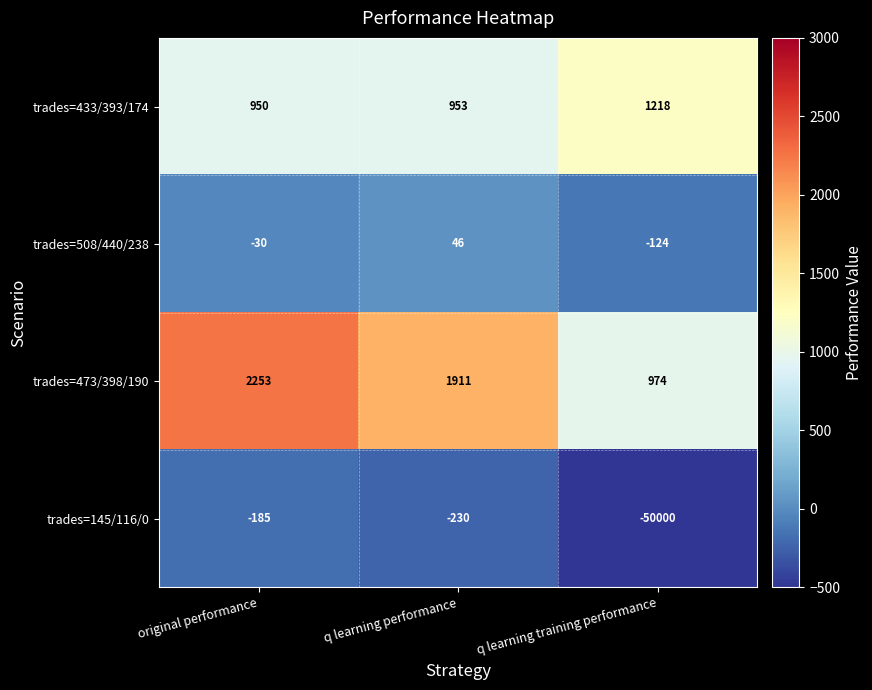

Between q learning performance and q learning training performance, which series saw the biggest shift?

trades=145/116/0